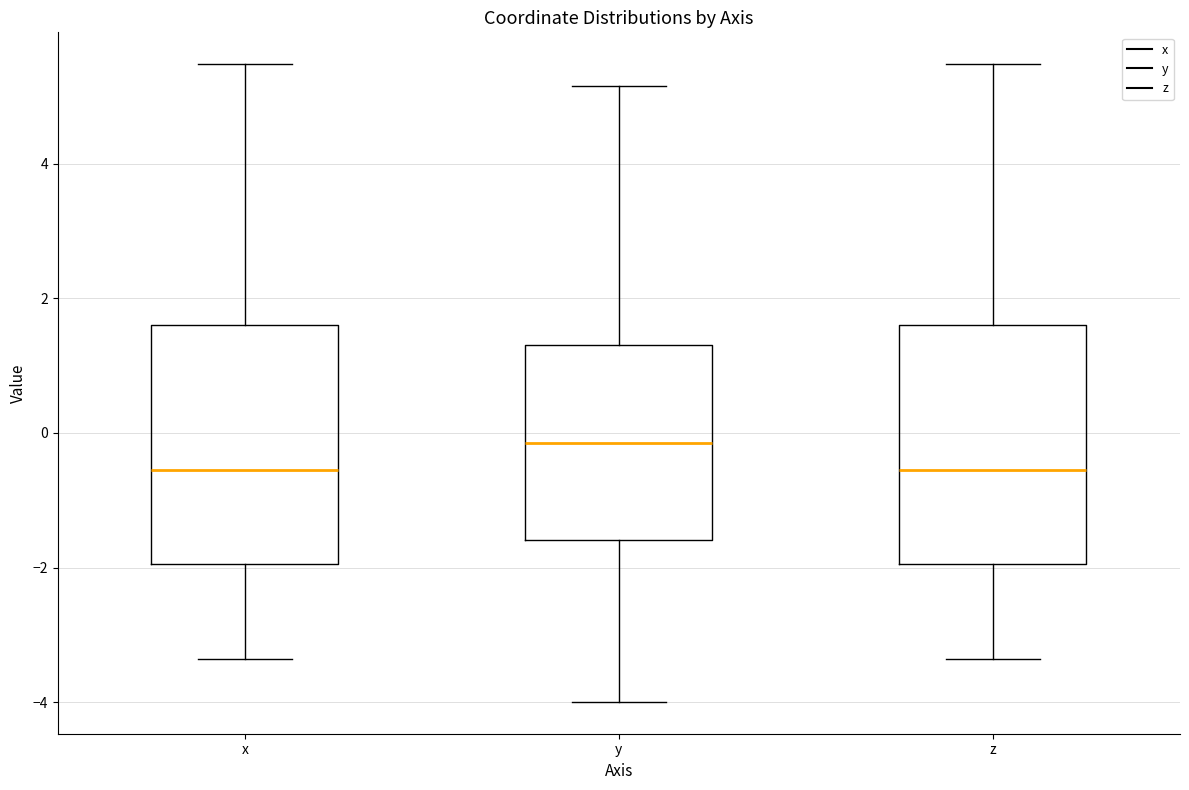

Which box's median line is the highest?

y